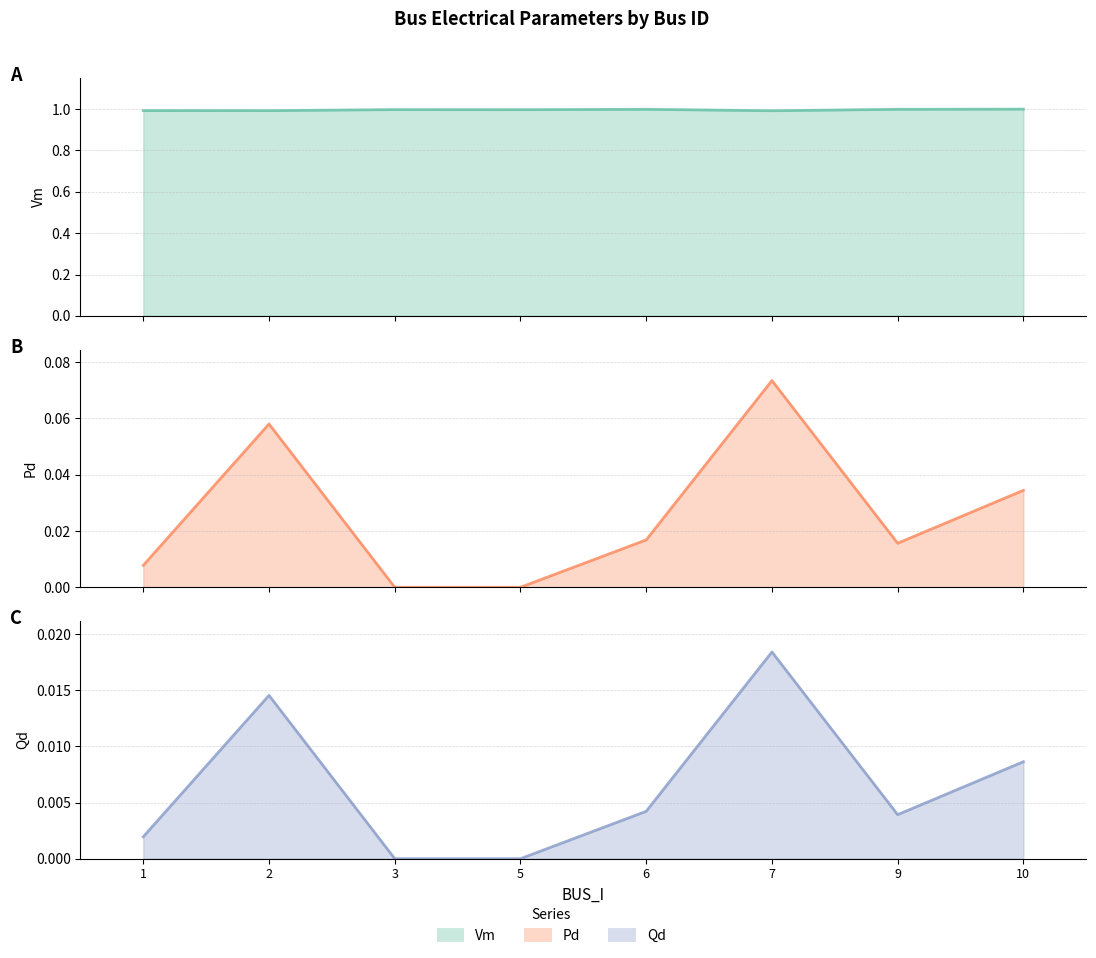

True or false: Vm (line) has more than 2 interior local peaks.

False